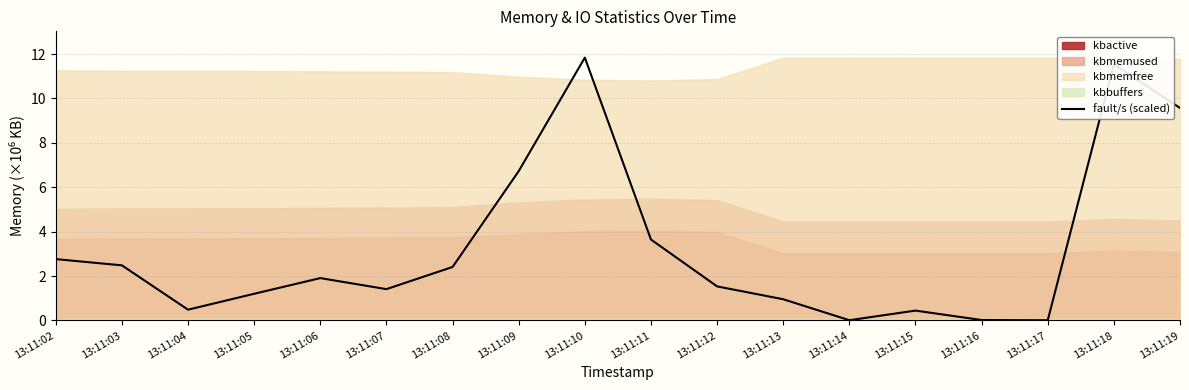

At which category does the data reach its first local peak?

13:11:06